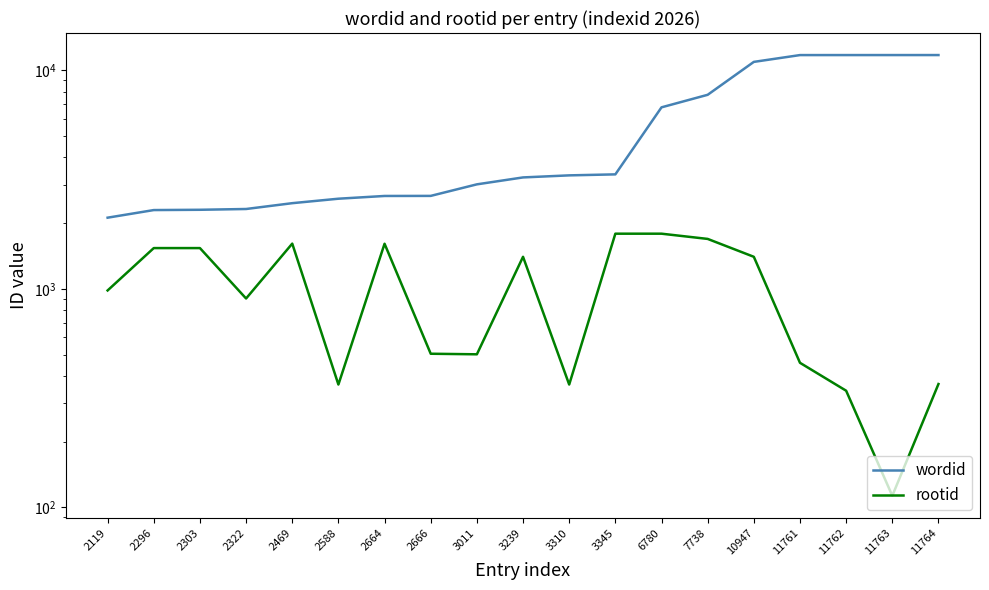

Reading left to right, what are all the values shown in this chart?

wordid: 2119=2119	2296=2296	2303=2303	2322=2322	2469=2469	2588=2588	2664=2664	2666=2666	3011=3011	3239=3239	3310=3310	3345=3345	6780=6780	7738=7738	10947=10947	11761=11761	11762=11762	11763=11763	11764=11764
rootid: 2119=984	2296=1538	2303=1538	2322=904	2469=1612	2588=365	2664=1610	2666=505	3011=502	3239=1403	3310=365	3345=1790	6780=1790	7738=1694	10947=1403	11761=459	11762=342	11763=113	11764=367